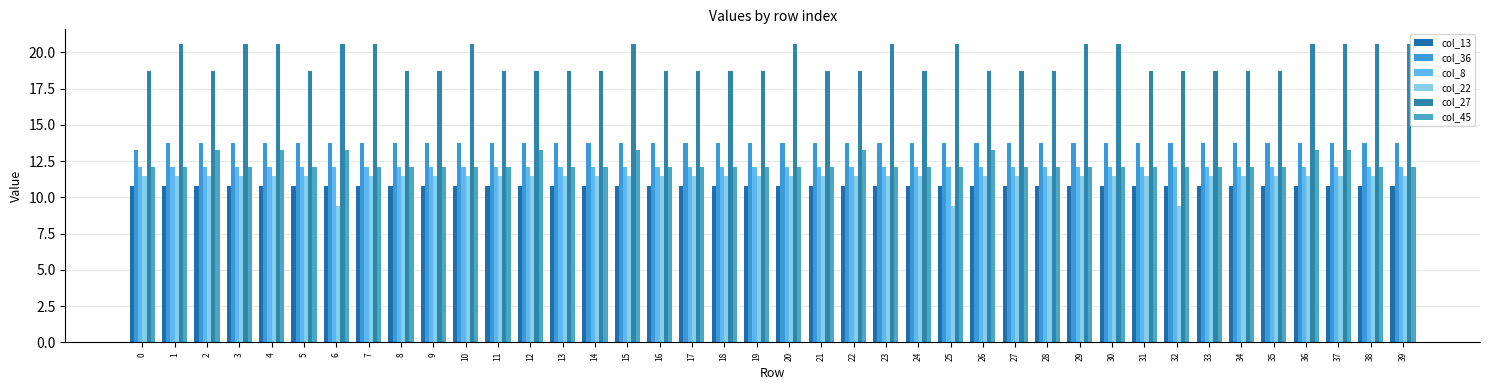

Reading left to right, extract all data points from this chart.

col_13: 10.8	10.8	10.8	10.8	10.8	10.8	10.8	10.8	10.8	10.8	10.8	10.8	10.8	10.8	10.8	10.8	10.8	10.8	10.8	10.8	10.8	10.8	10.8	10.8	10.8	10.8	10.8	10.8	10.8	10.8	10.8	10.8	10.8	10.8	10.8	10.8	10.8	10.8	10.8	10.8
col_36: 13.2	13.8	13.8	13.8	13.8	13.8	13.8	13.8	13.8	13.8	13.8	13.8	13.8	13.8	13.8	13.8	13.8	13.8	13.8	13.8	13.8	13.8	13.8	13.8	13.8	13.8	13.8	13.8	13.8	13.8	13.8	13.8	13.8	13.8	13.8	13.8	13.8	13.8	13.8	13.8
col_8: 12.1	12.1	12.1	12.1	12.1	12.1	12.1	12.1	12.1	12.1	12.1	12.1	12.1	12.1	12.1	12.1	12.1	12.1	12.1	12.1	12.1	12.1	12.1	12.1	12.1	12.1	12.1	12.1	12.1	12.1	12.1	12.1	12.1	12.1	12.1	12.1	12.1	12.1	12.1	12.1
col_22: 11.5	11.5	11.5	11.5	11.5	11.5	9.4	11.5	11.5	11.5	11.5	11.5	11.5	11.5	11.5	11.5	11.5	11.5	11.5	11.5	11.5	11.5	11.5	11.5	11.5	9.4	11.5	11.5	11.5	11.5	11.5	11.5	9.4	11.5	11.5	11.5	11.5	11.5	11.5	11.5
col_27: 18.7	20.6	18.7	20.6	20.6	18.7	20.6	20.6	18.7	18.7	20.6	18.7	18.7	18.7	18.7	20.6	18.7	18.7	18.7	18.7	20.6	18.7	18.7	20.6	18.7	20.6	18.7	18.7	18.7	20.6	20.6	18.7	18.7	18.7	18.7	18.7	20.6	20.6	20.6	20.6
col_45: 12.1	12.1	13.2	12.1	13.2	12.1	13.2	12.1	12.1	12.1	12.1	12.1	13.2	12.1	12.1	13.2	12.1	12.1	12.1	12.1	12.1	12.1	13.2	12.1	12.1	12.1	13.2	12.1	12.1	12.1	12.1	12.1	12.1	12.1	12.1	12.1	13.2	13.2	12.1	12.1